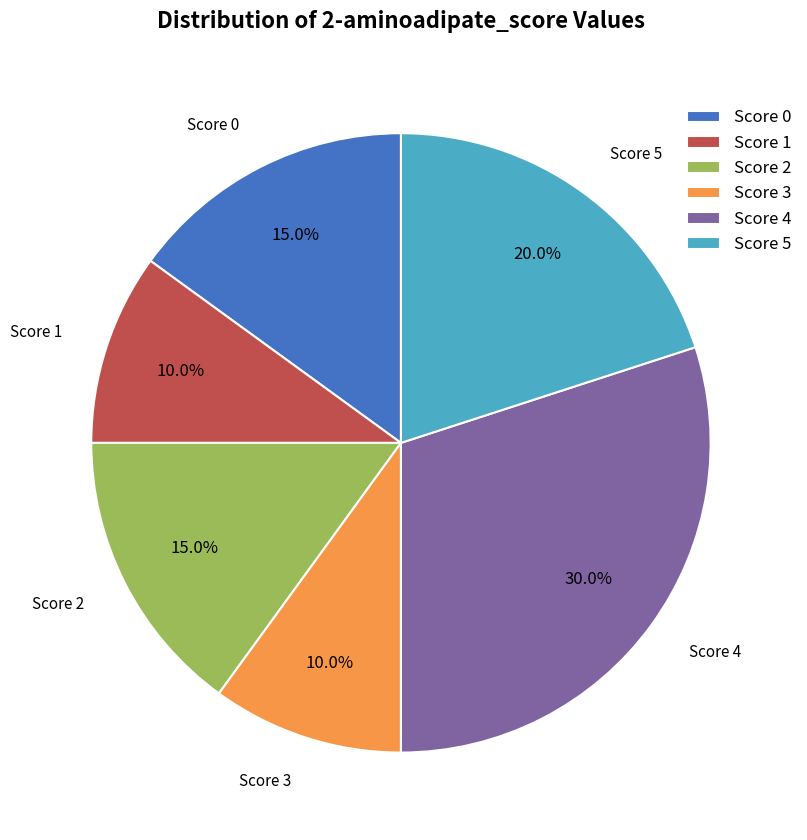

What percentage is NOT represented by Score 1?

90.0%